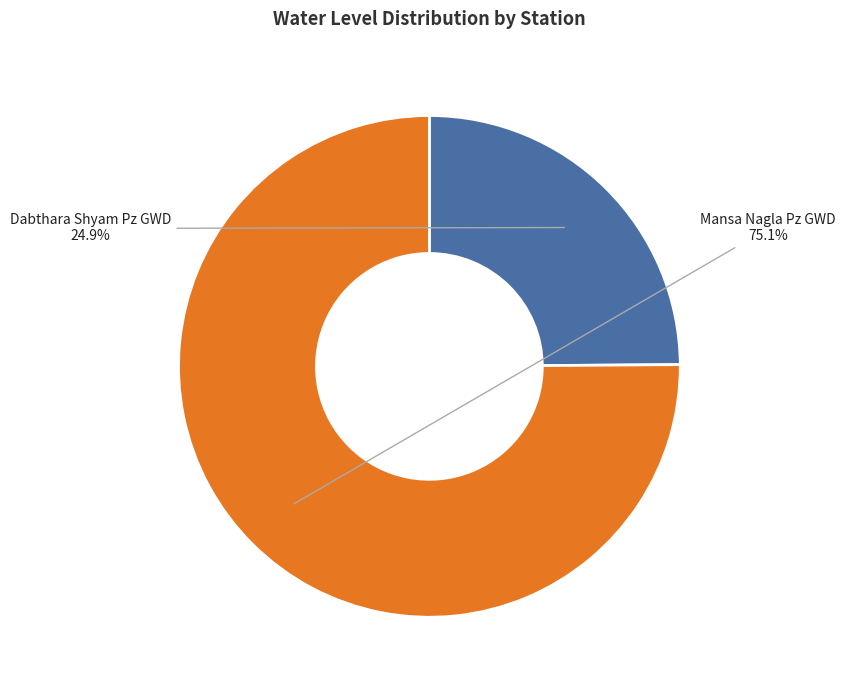

To the nearest percent, what percentage of the pie is Mansa Nagla Pz GWD?

75%